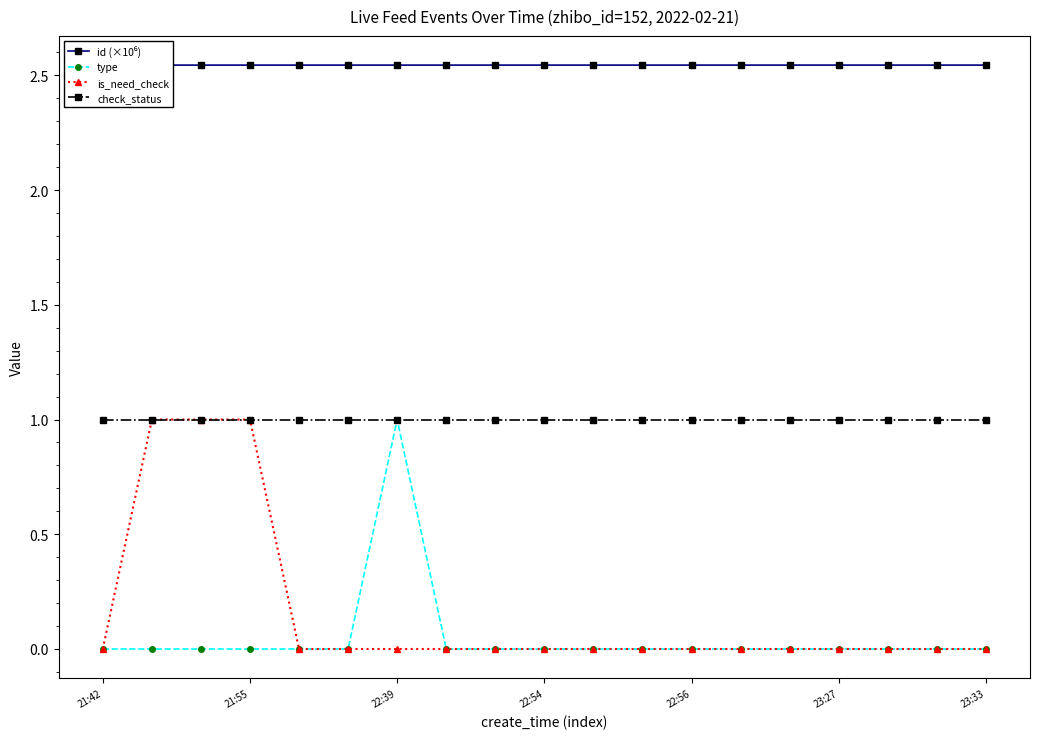

Is the value of type at 21:55 greater than the value of check_status at 22:39?

No